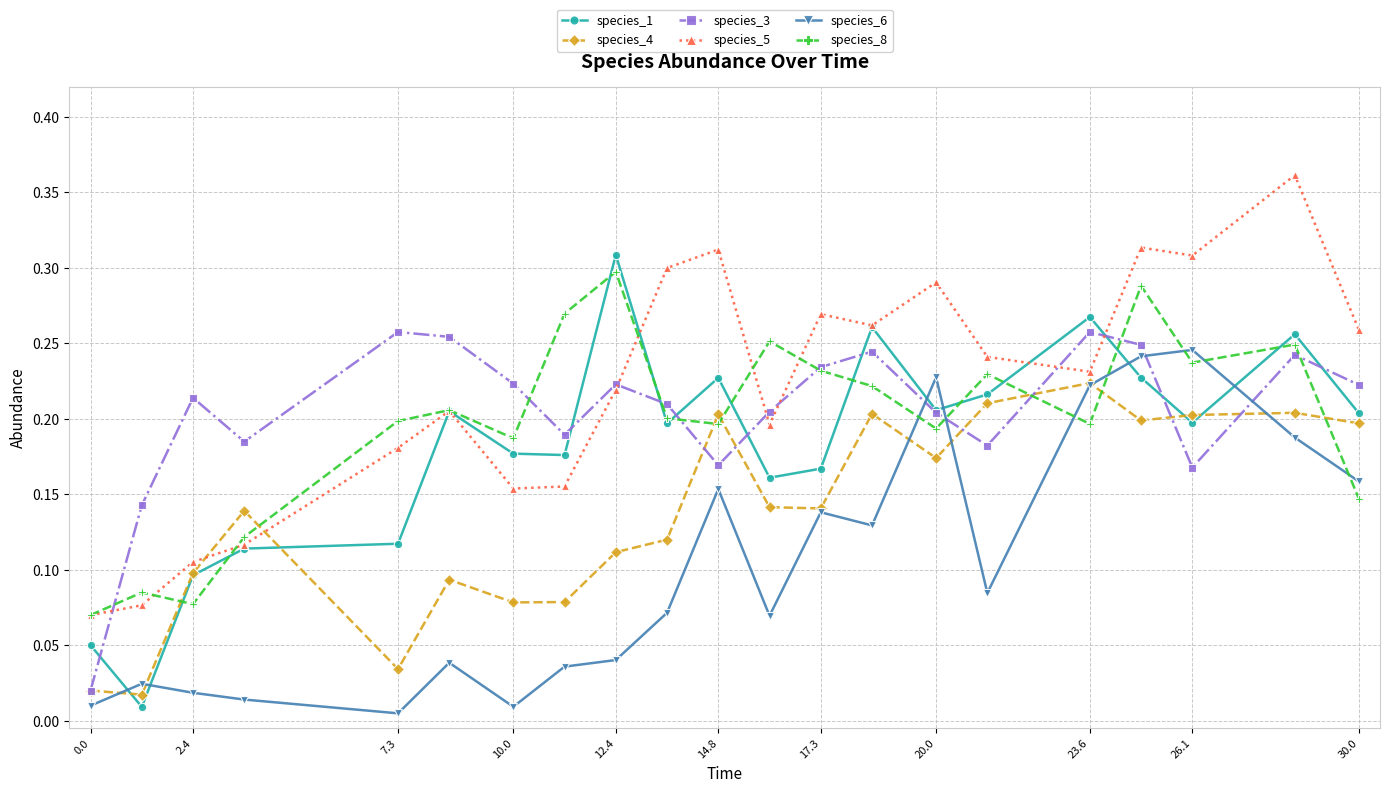

True or false: species_8 and species_4 cross at least once.

True